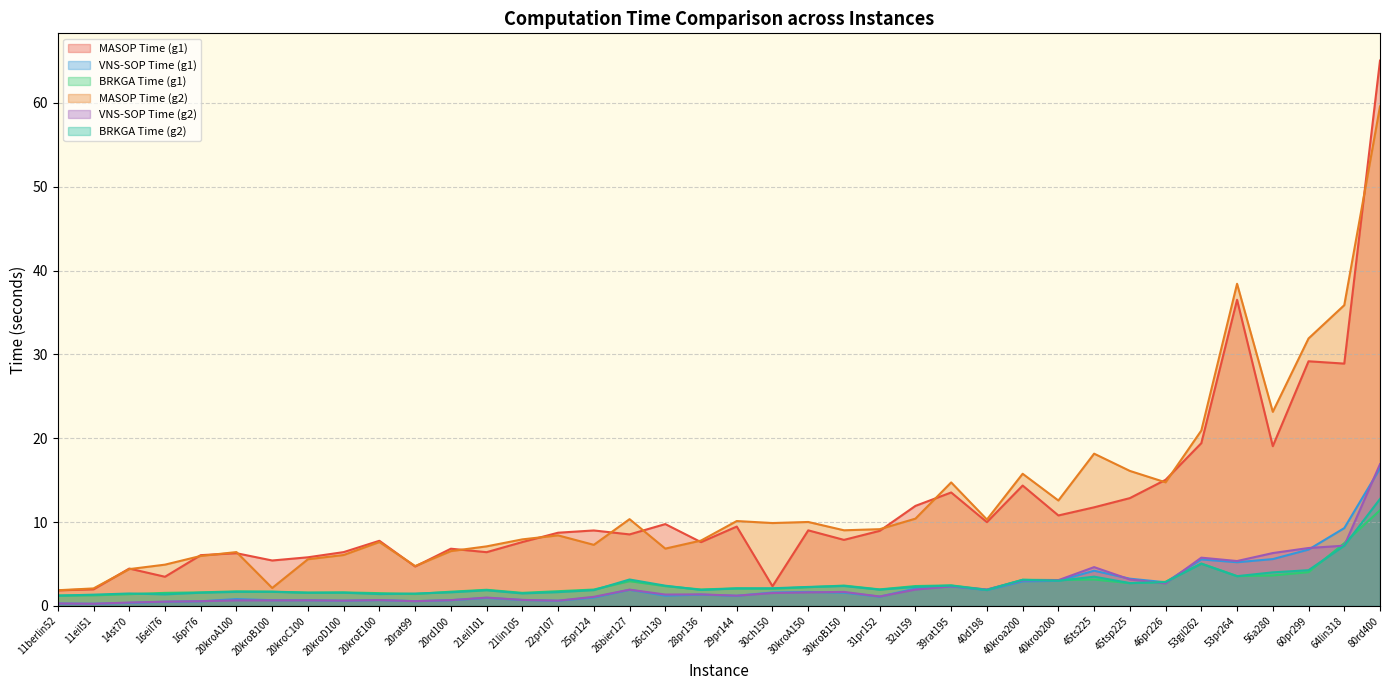

Which series has the largest range (max minus min)?

MASOP Time (g1)